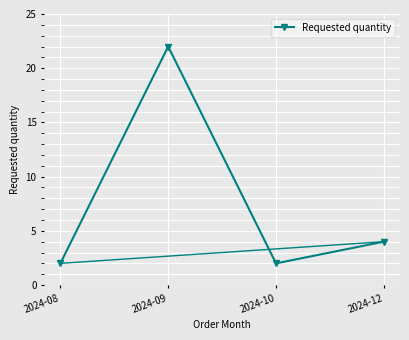

Between 2024-12 and 2024-09, which is larger?

2024-09